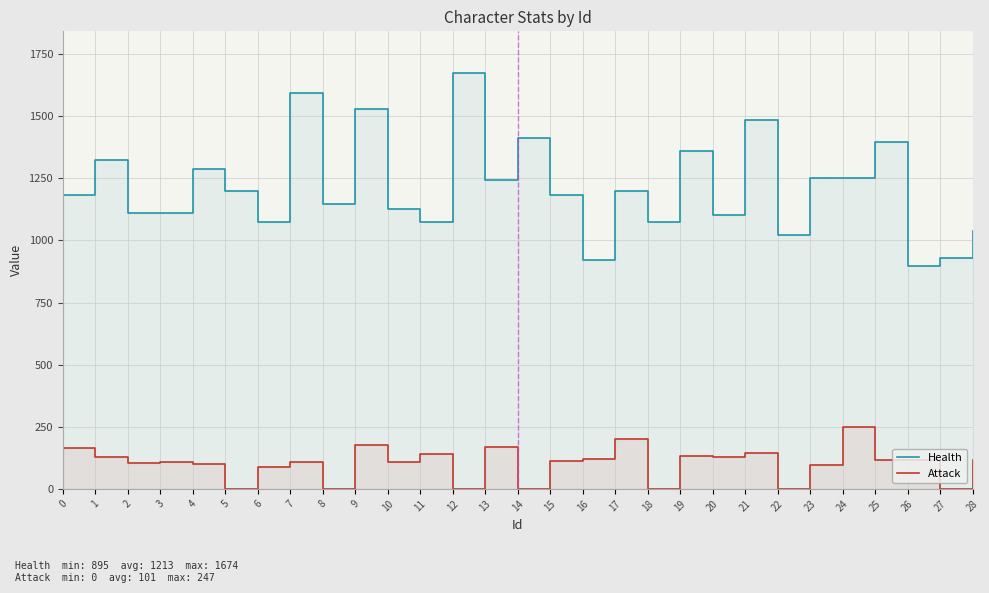

True or false: Attack has a value of 131 at 19.

True